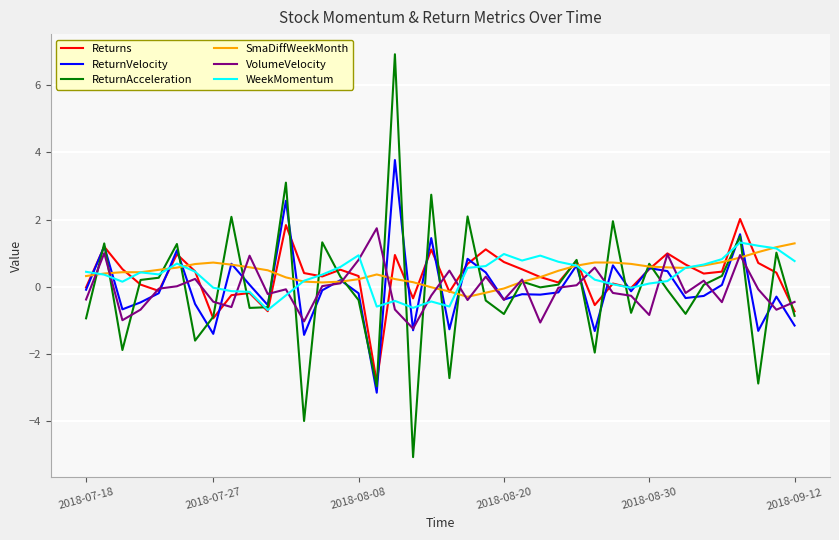

What is the highest value of the SmaDiffWeekMonth series?

1.3